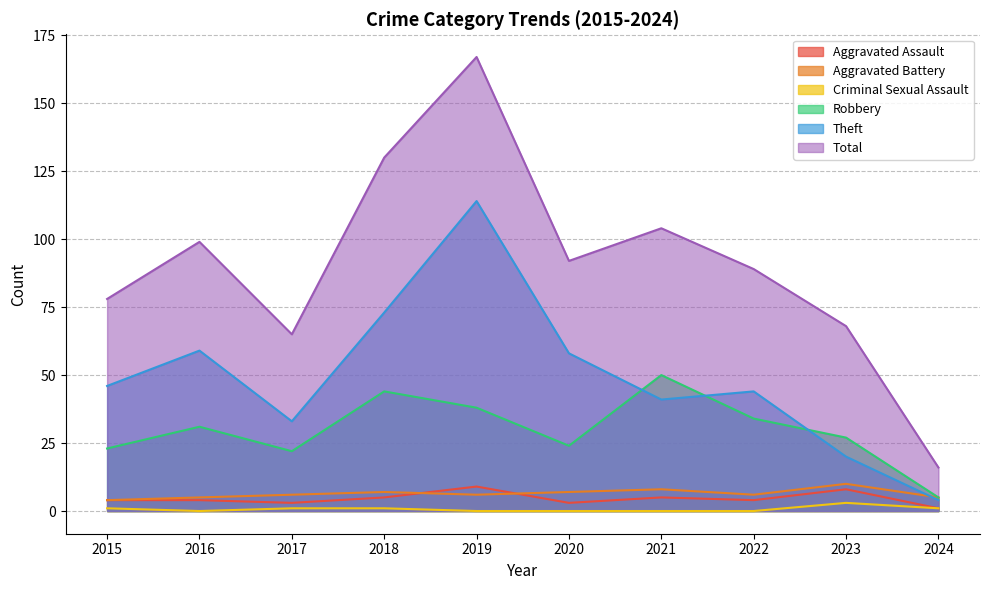

True or false: Aggravated Battery has a value of 8 at 2021.

True